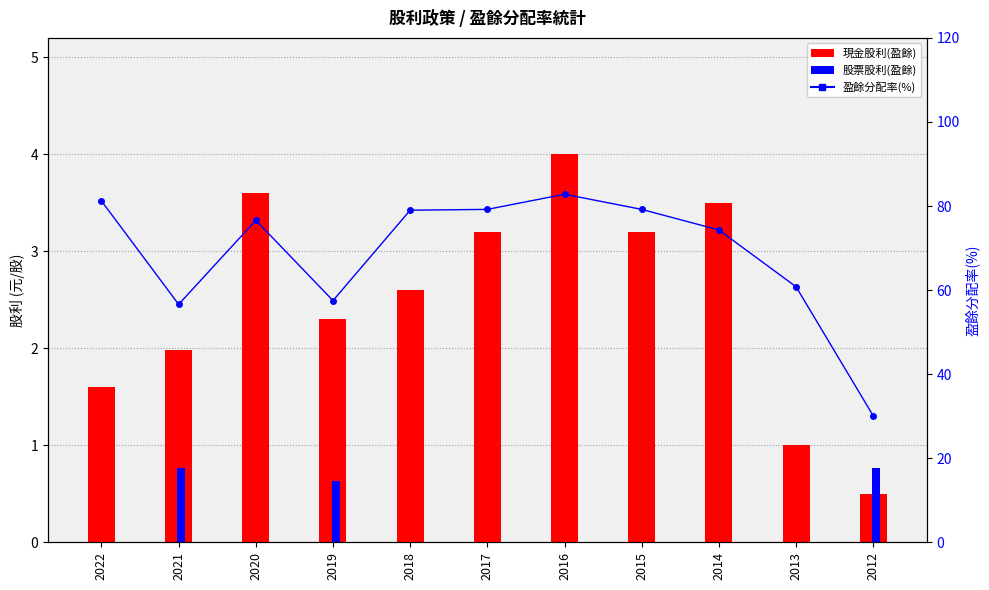

What is the approximate value of 現金股利(盈餘) at 2020?

3.6